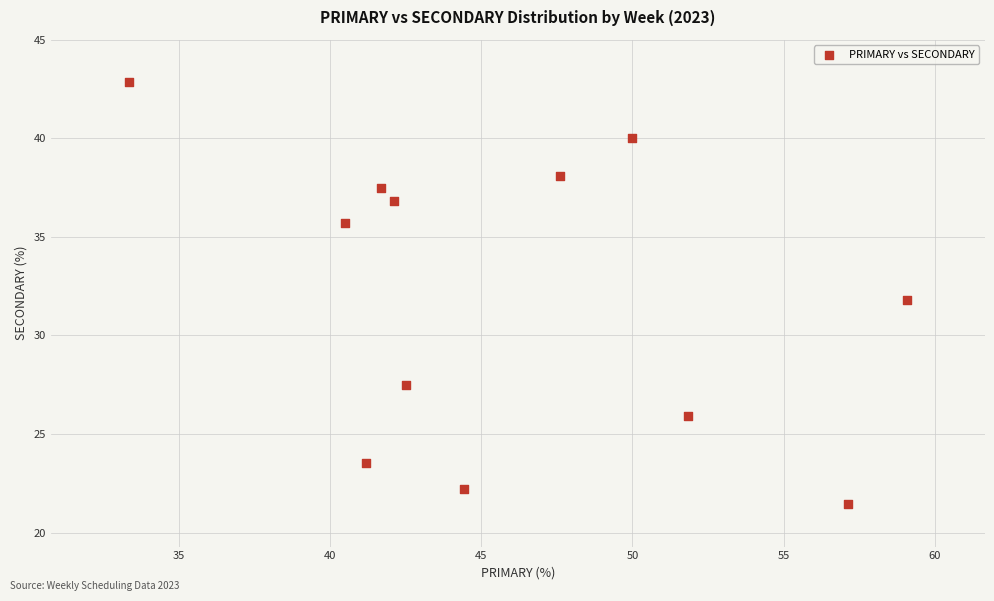

What is the average X value?

46.0